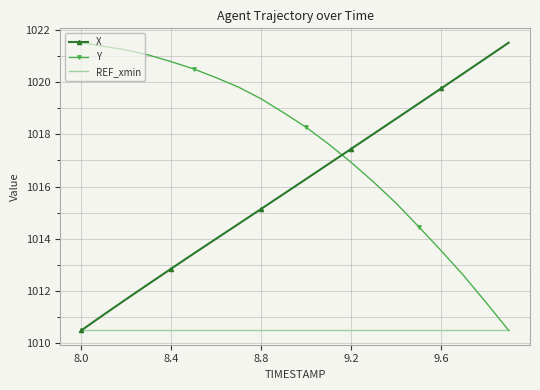

How many times do X and Y cross each other?

1